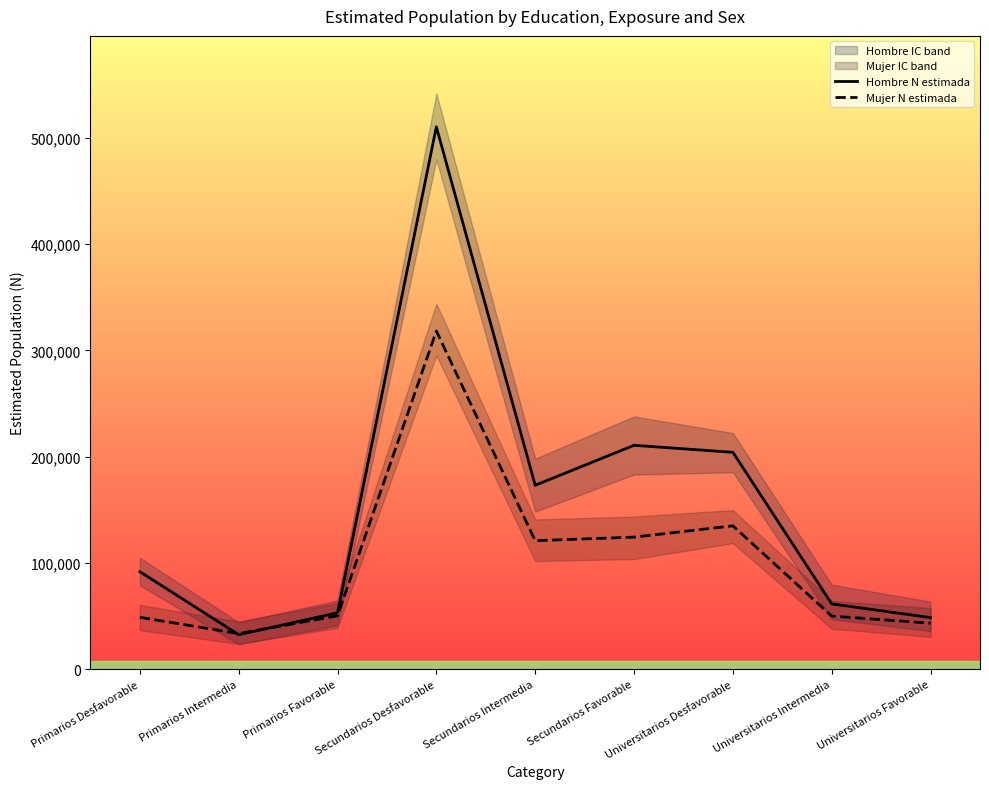

Where is the first local minimum for Hombre N estimada?

Primarios Intermedia